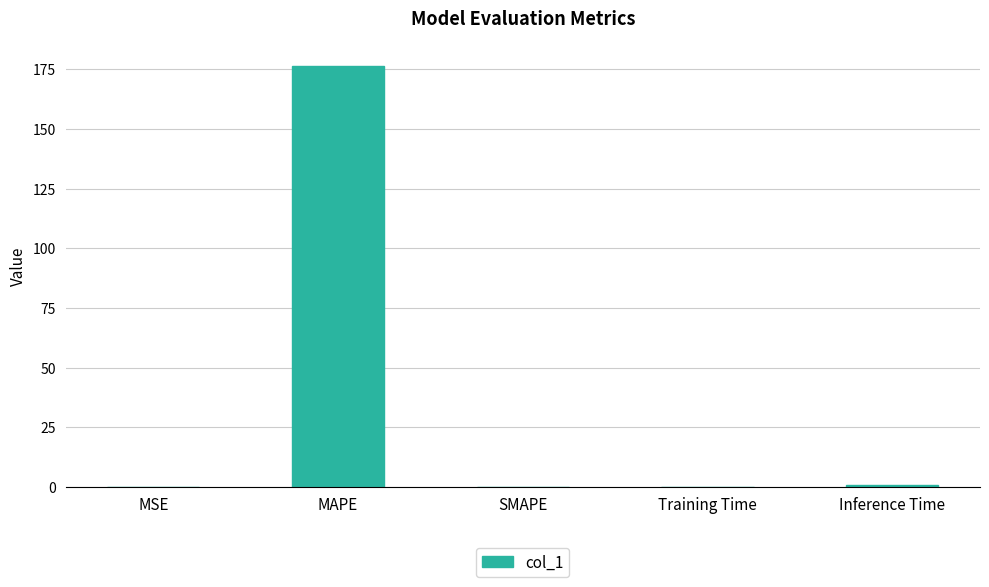

True or false: the data shows 0.0 at MSE.

True